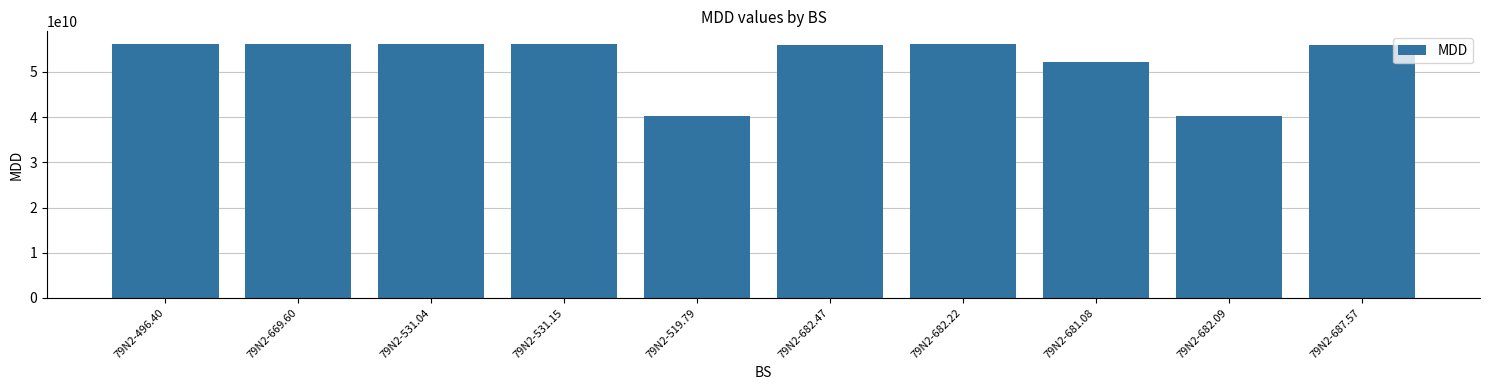

The value at 79N2-682.09 is 40191009866. True or false?

True